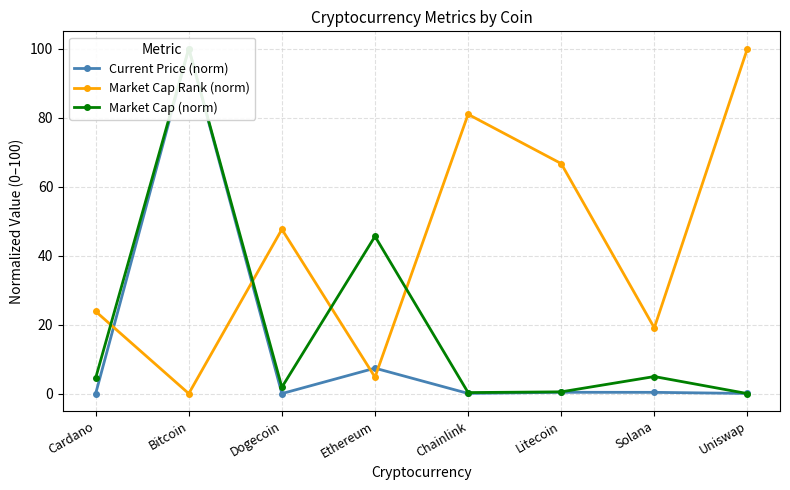

Where is Market Cap Rank (norm) nearest to the value 50?

Dogecoin